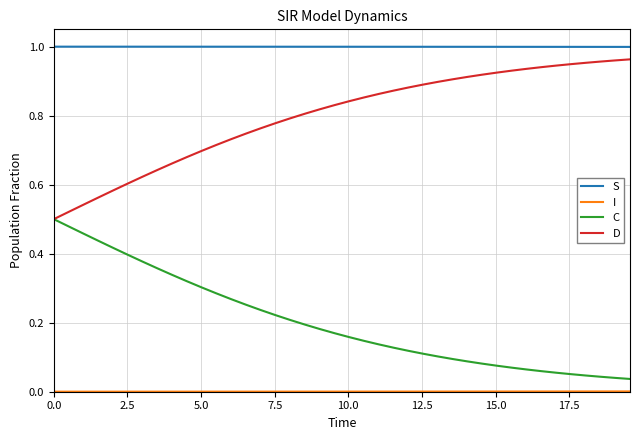

Which series has the largest total across all categories?

S